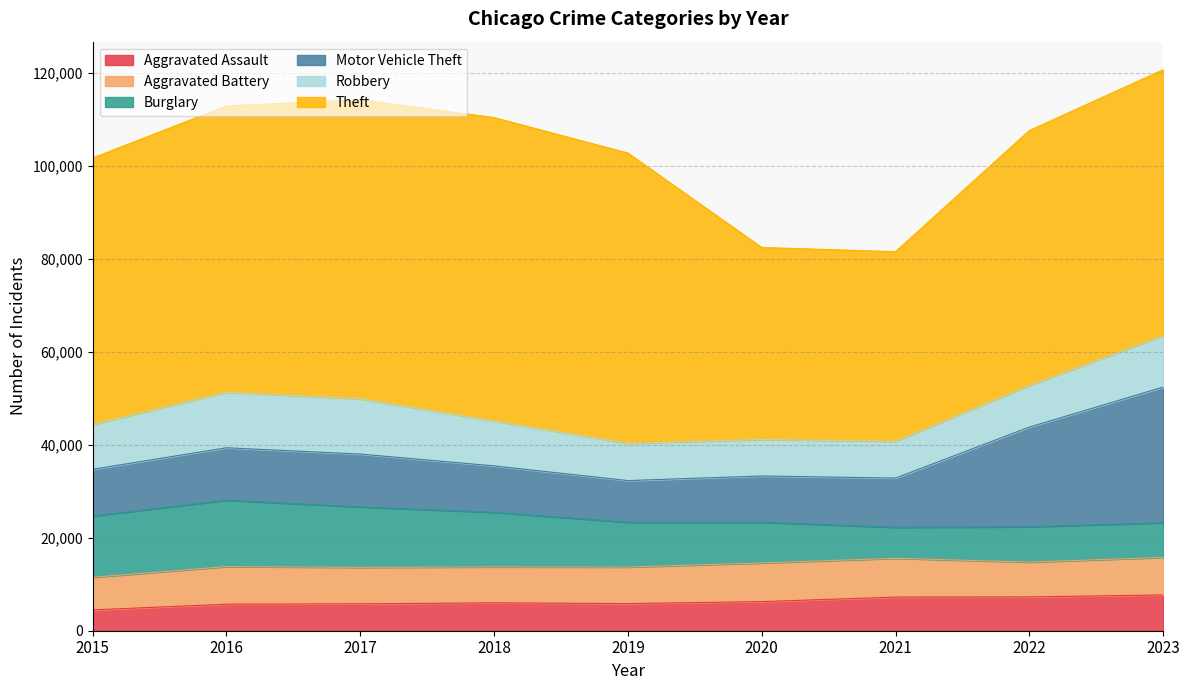

What is the value of the Aggravated Assault point at the 6th from the left?

6264